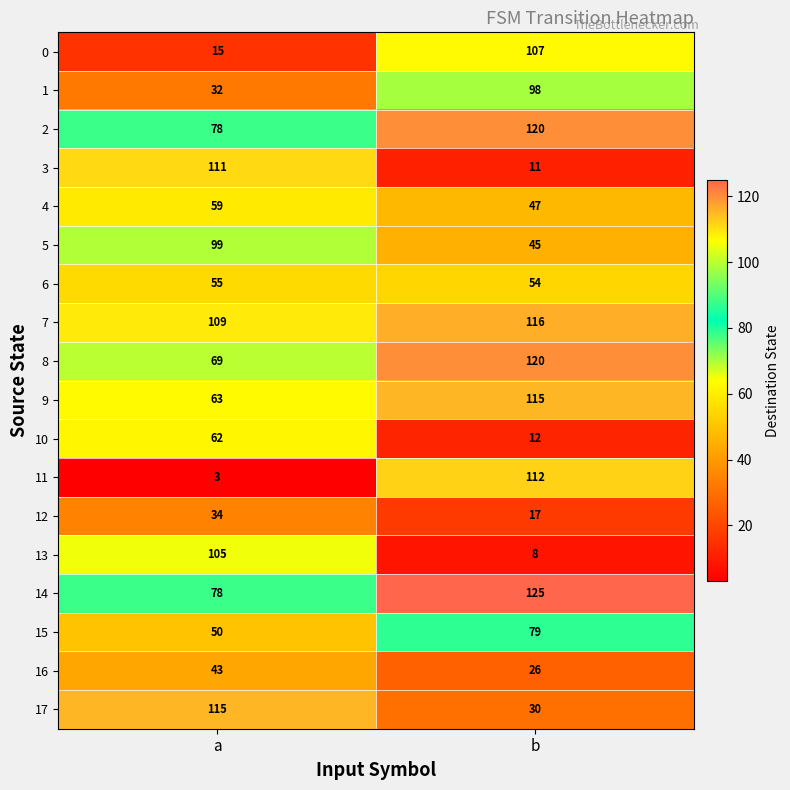

Which series has the largest total across all categories?

7